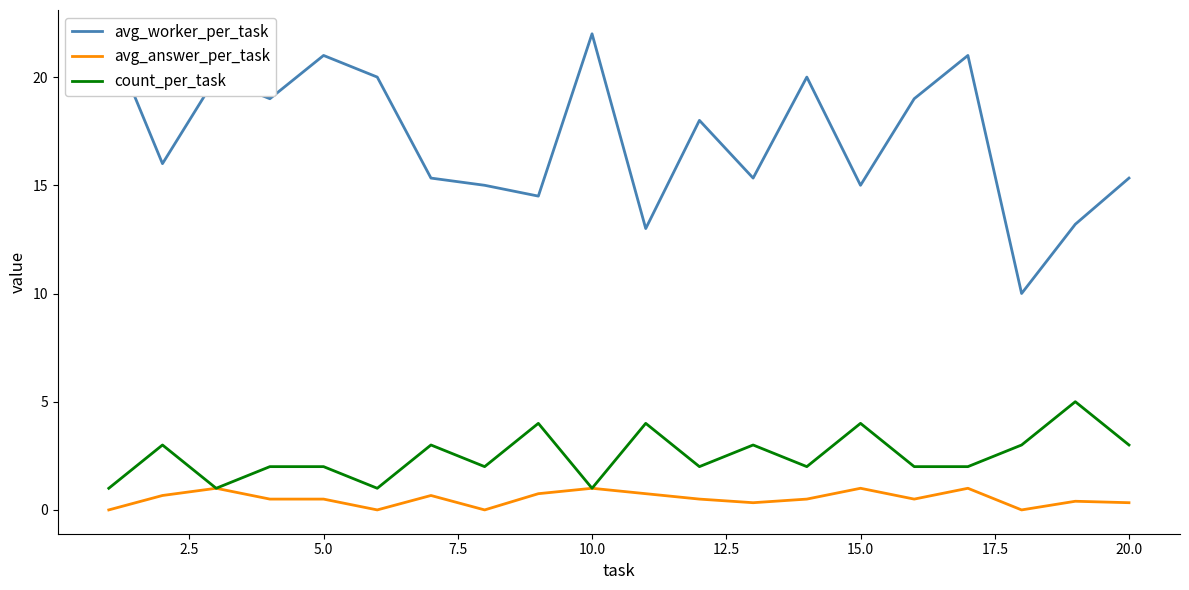

Does the chart have visible grid lines?

No